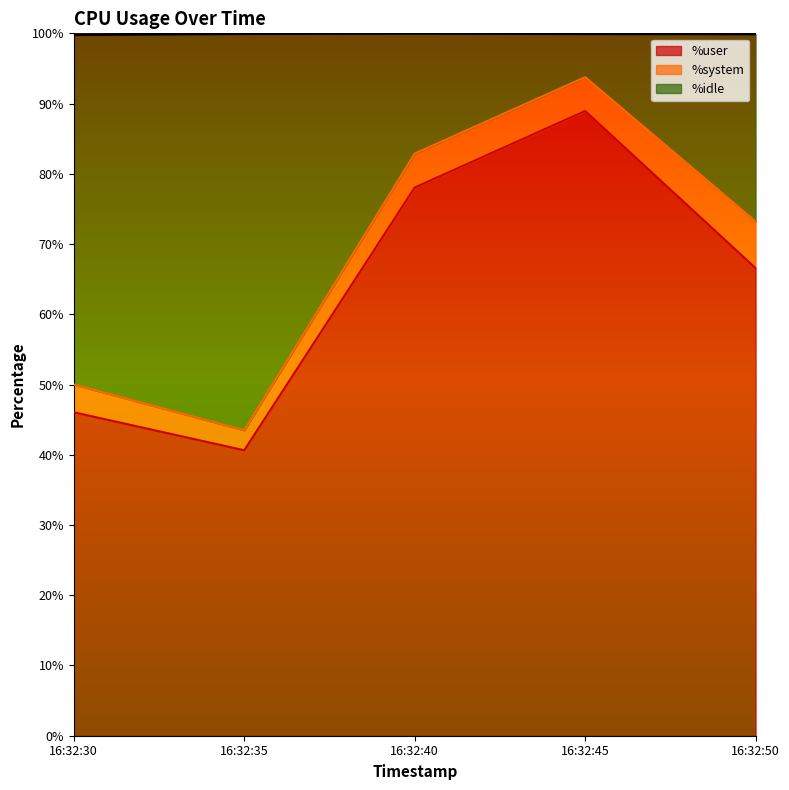

The %user series shows 46.0 at 16:32:30. True or false?

True